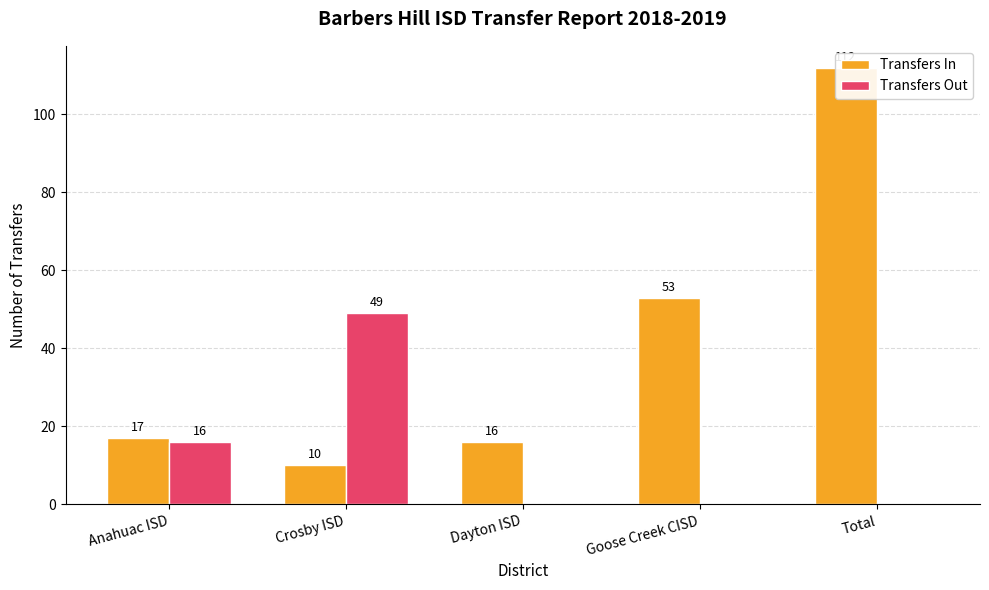

What is the label of the 1st bar from the right?

Total